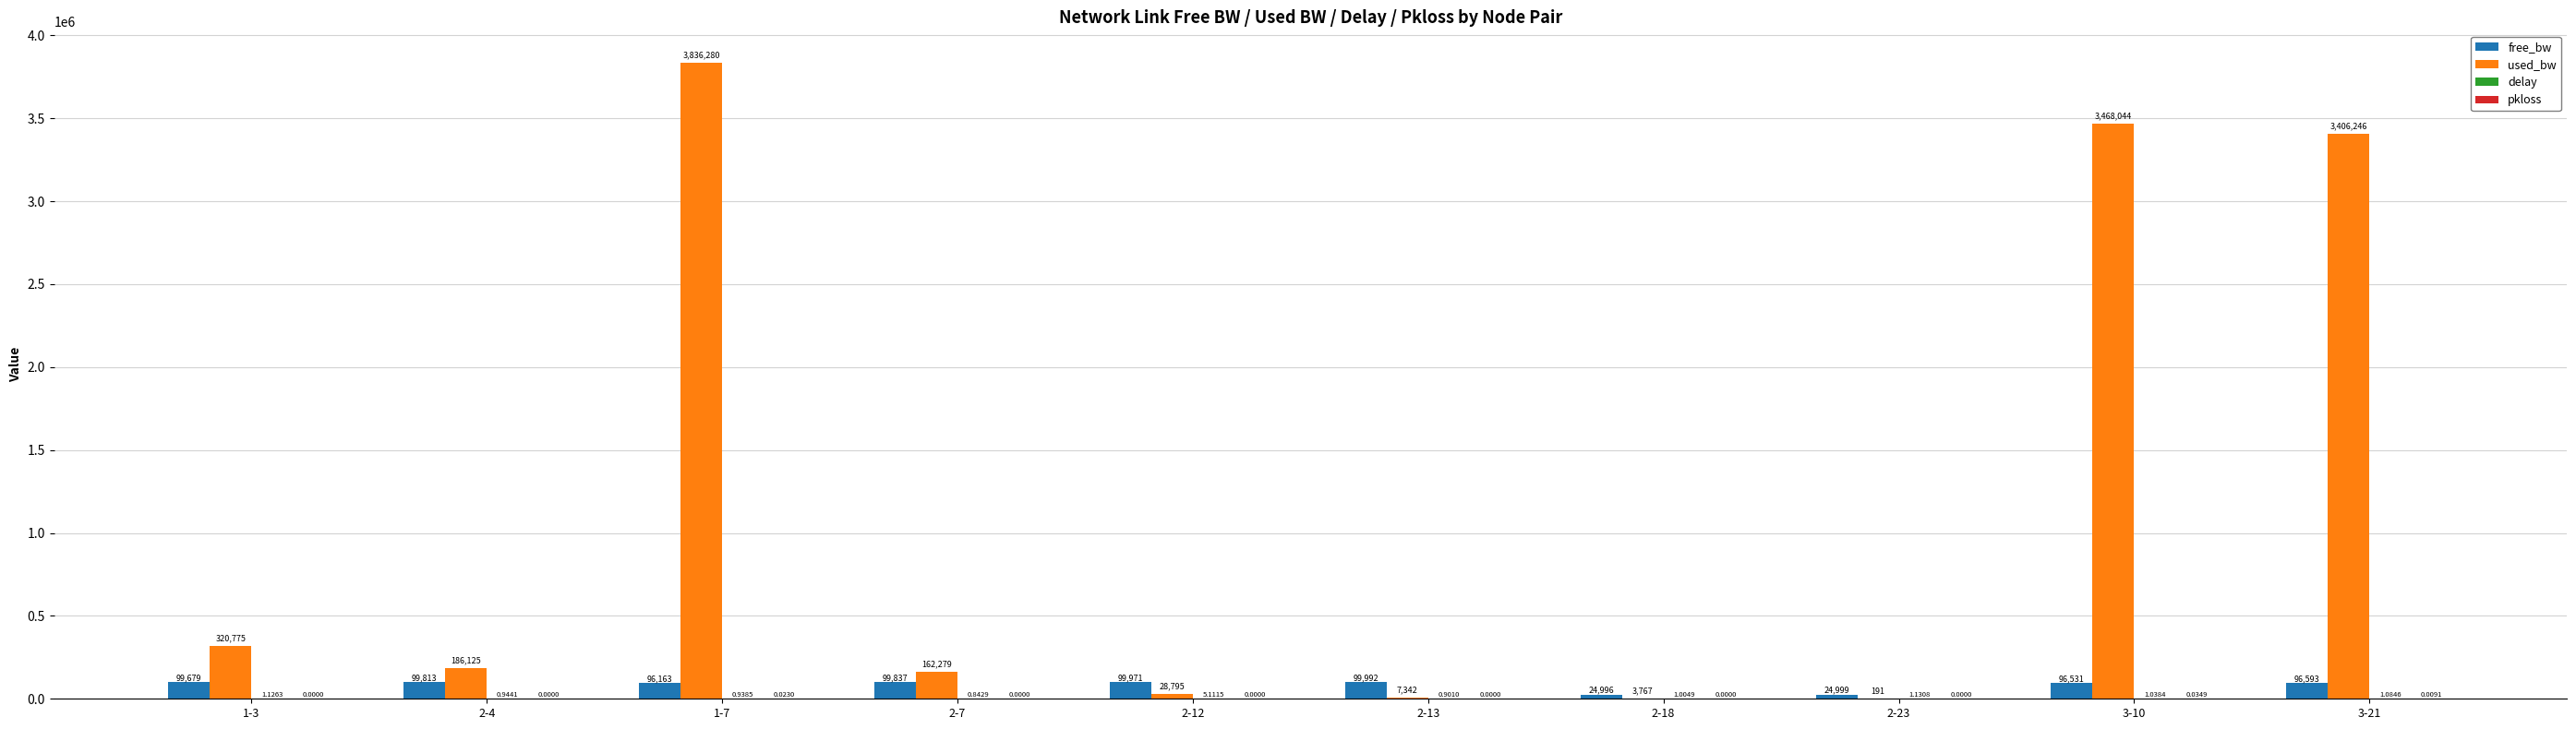

Which series has the largest total across all categories?

used_bw